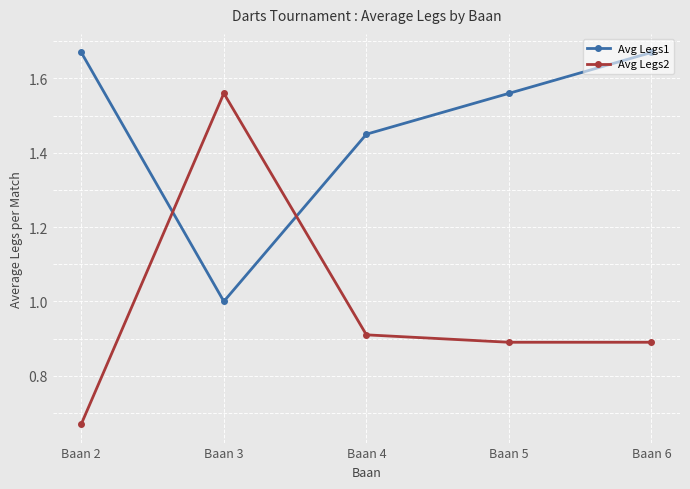

Between which two adjacent categories do Avg Legs2 and Avg Legs1 first intersect?

Baan 2 and Baan 3